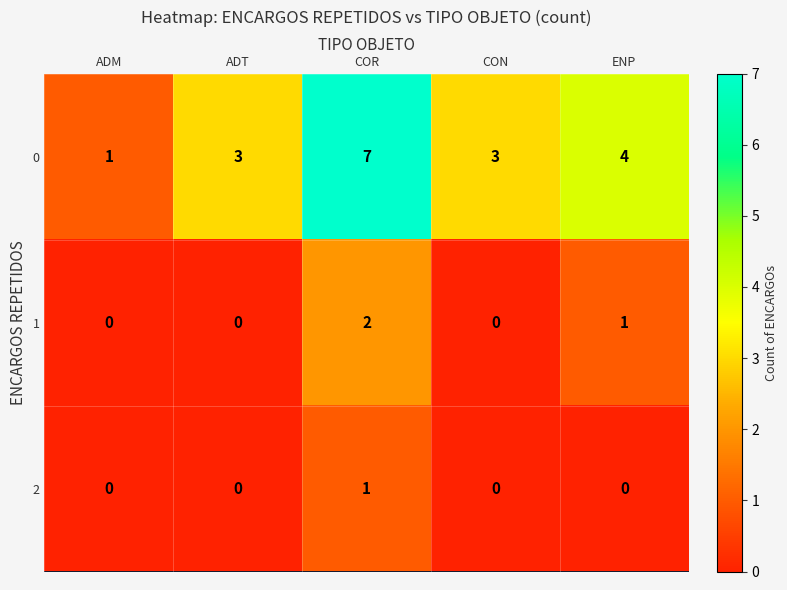

Where is 1 nearest to the value 1?

ENP